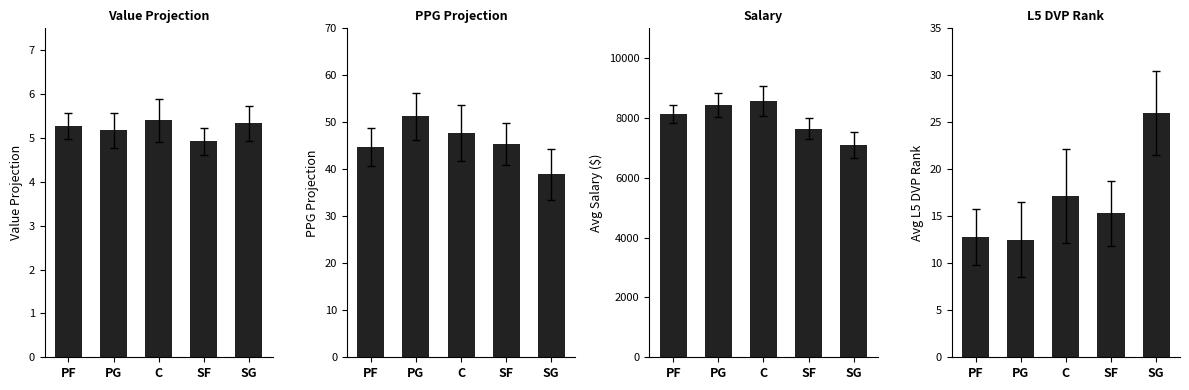

True or false: ppg_projection has a value of 64.9 at SG.

False